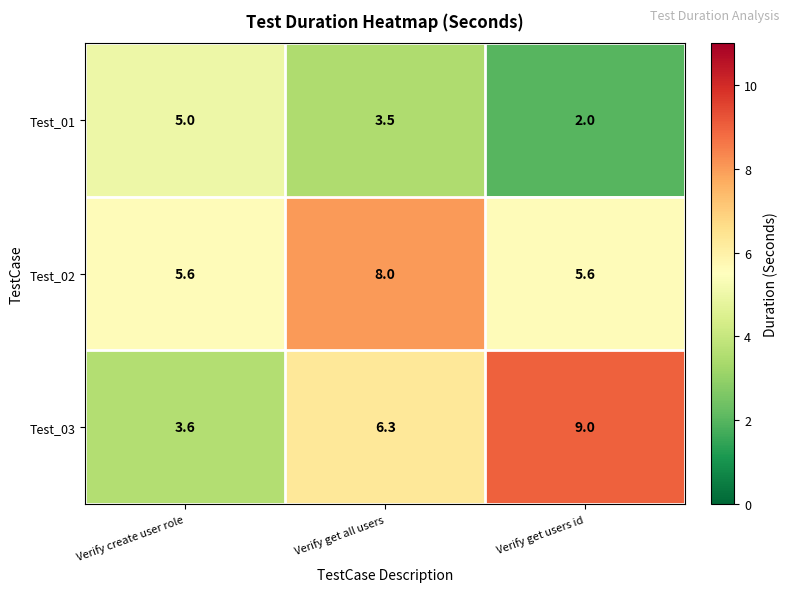

At which category is the sum across all series the highest?

Verify get all users